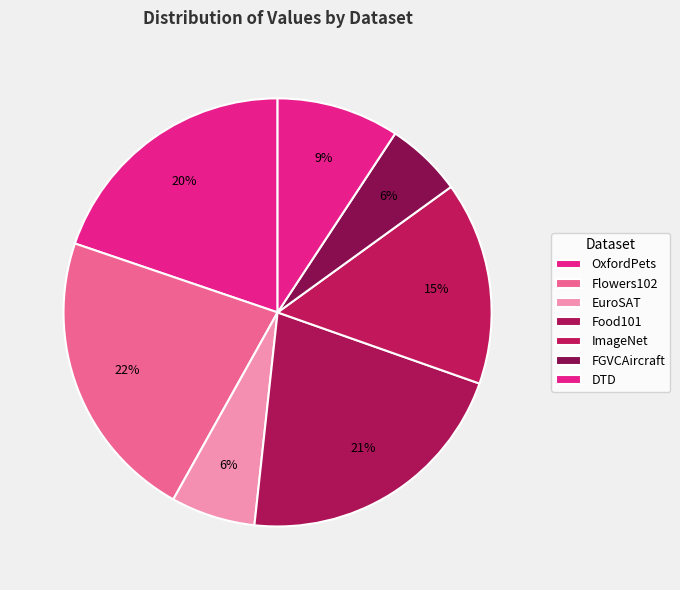

To the nearest percent, what is the difference between the largest and smallest slice percentages?

16%